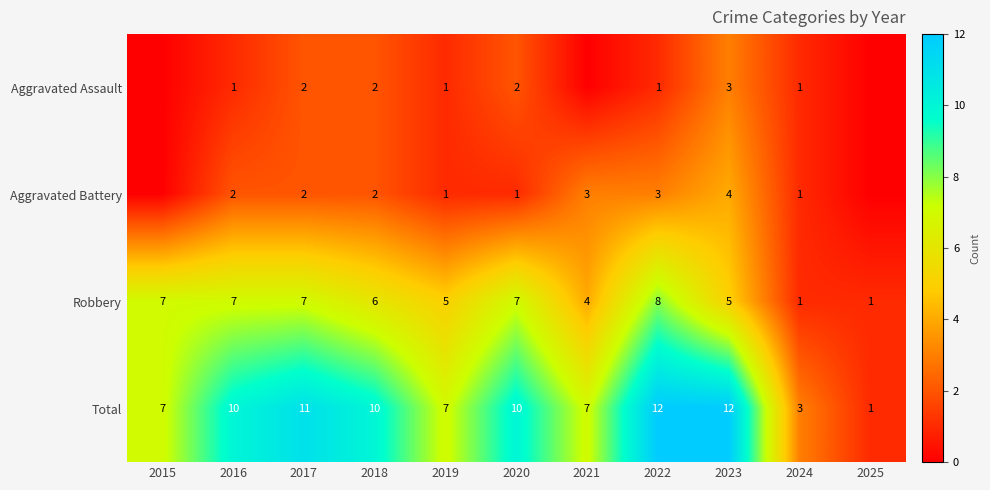

The Aggravated Battery series shows 0 at 2019. True or false?

False